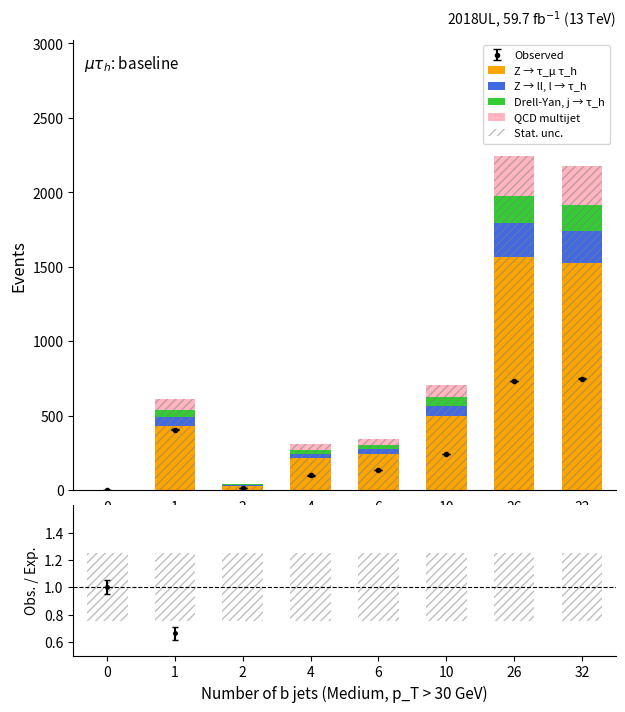

Is it true that QCD multijet equals 36.8 at 4?

True